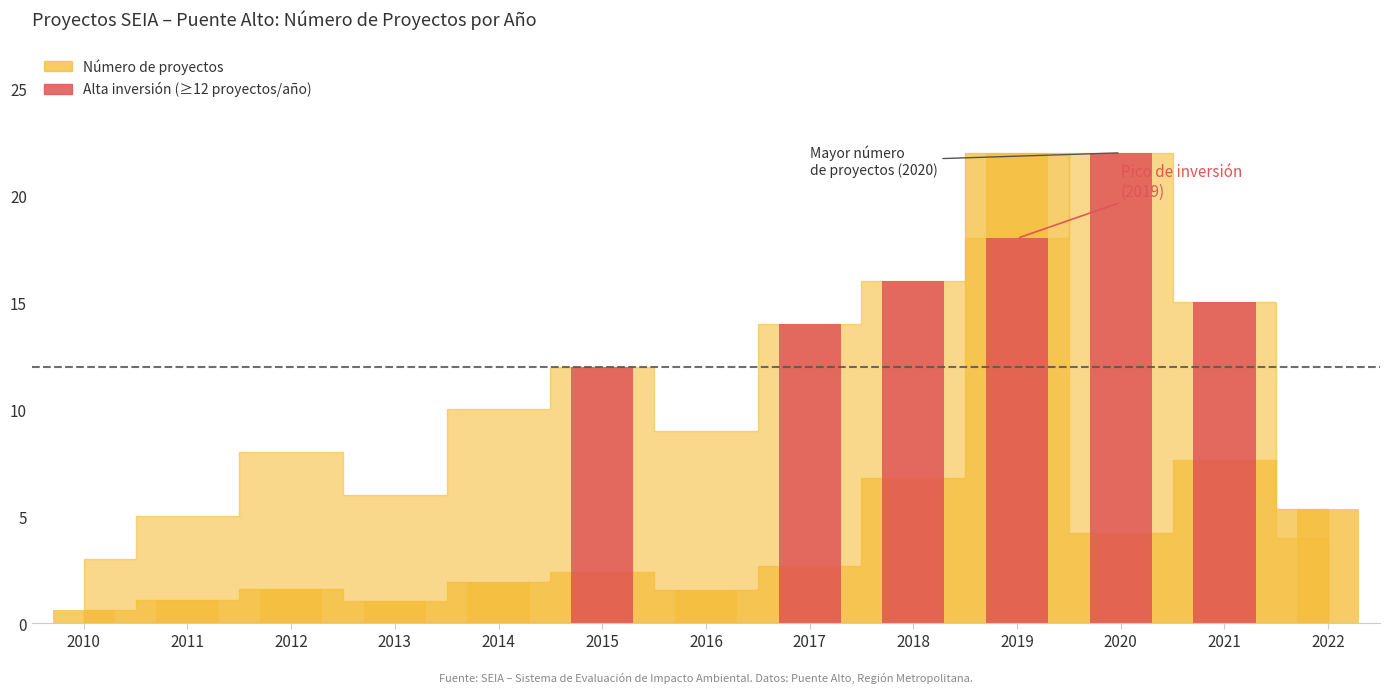

Reading right to left, what are all the values shown in this chart?

2022=0	2021=15	2020=22	2019=18	2018=16	2017=14	2016=0	2015=12	2014=0	2013=0	2012=0	2011=0	2010=0